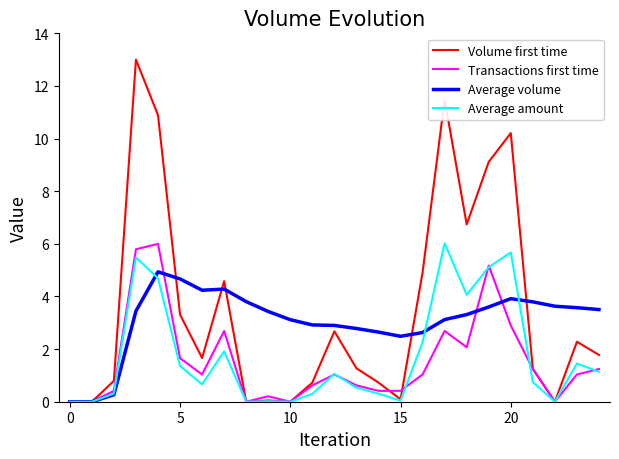

What is the greatest value displayed?

13.0